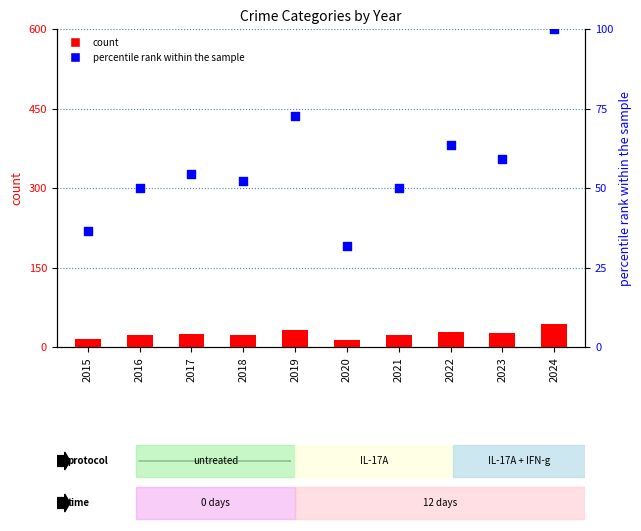

Which series contains the lowest Y value?

count